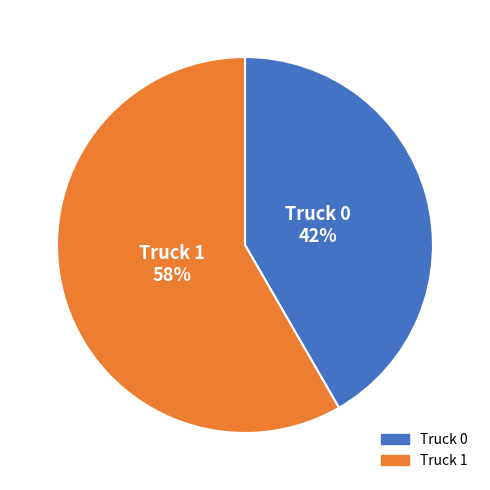

What is the largest slice in the pie chart?

Truck 1